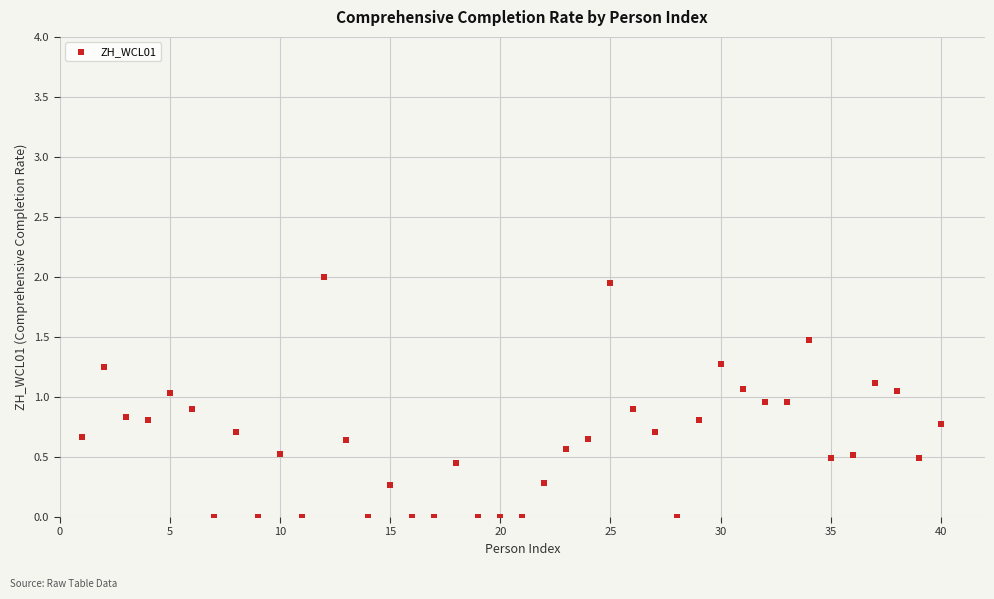

What is the range of Y values (max minus min)?

2.0